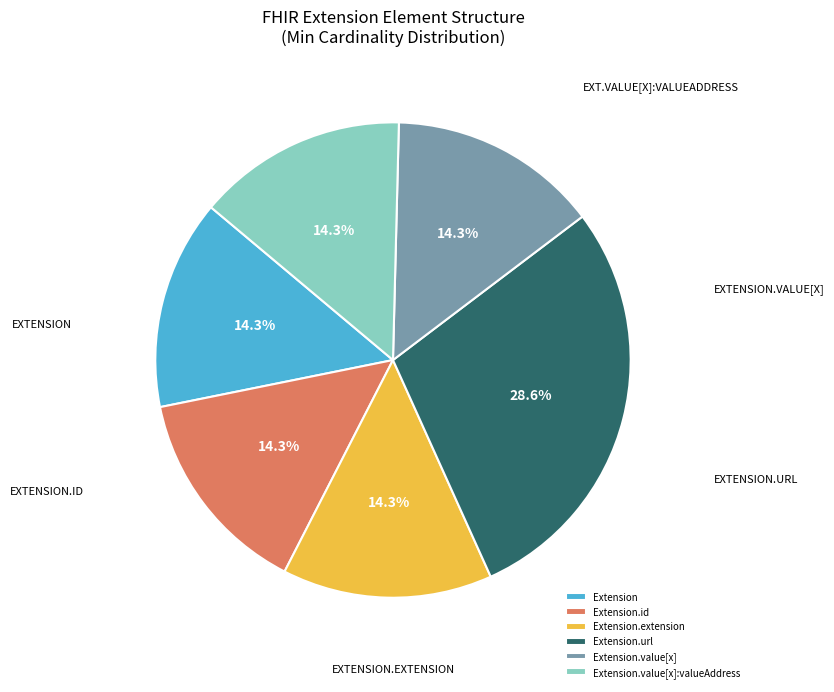

How many slices are in this pie chart?

6